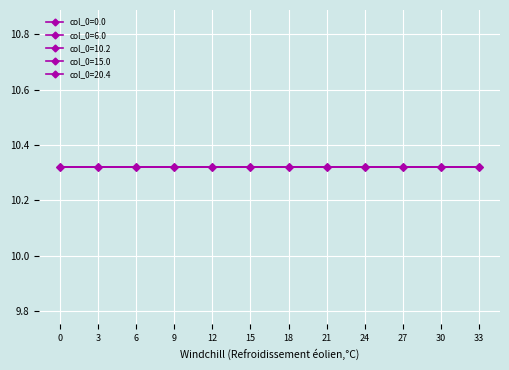

At which category does the chart reach its peak across all series?

11